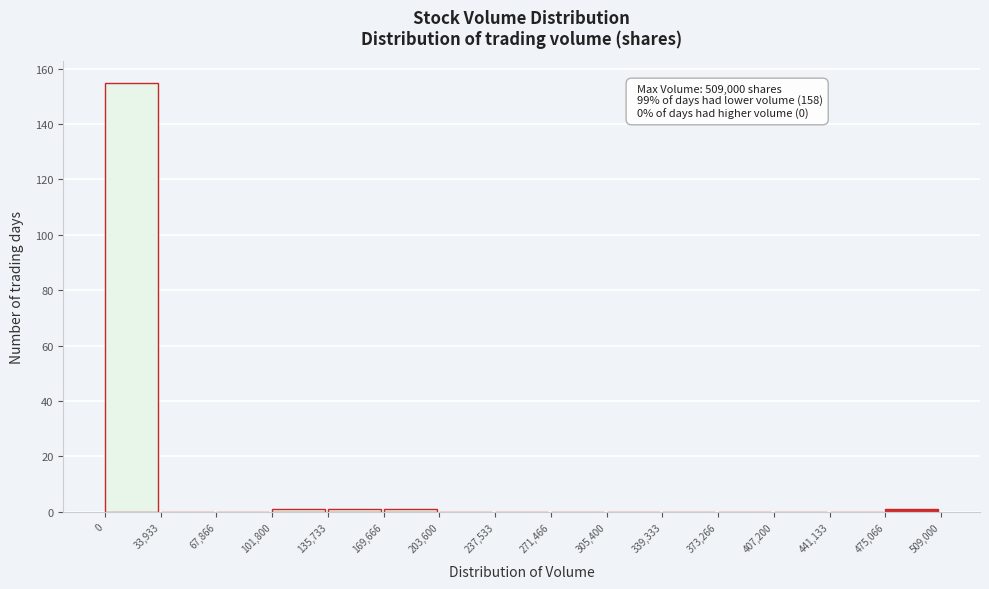

Over which range of the x-axis is the bar tallest?

0 to 33,933